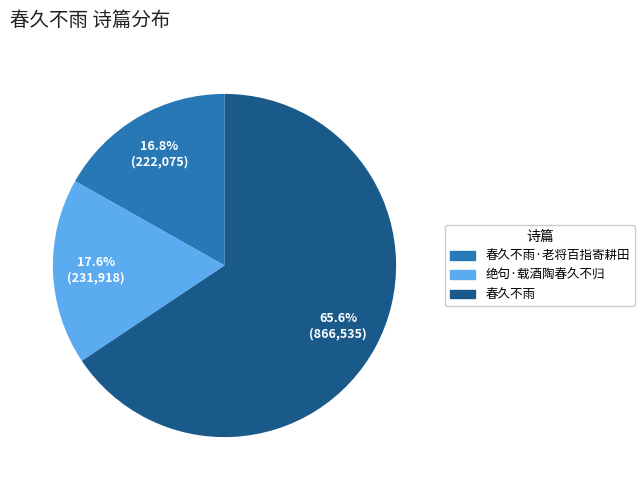

Does any single category account for the majority?

Yes